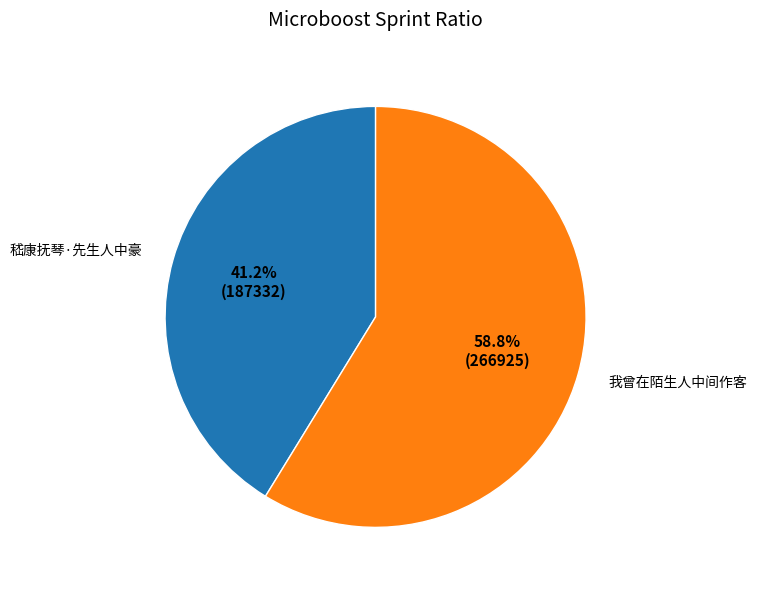

Which category has the biggest portion of the pie?

我曾在陌生人中间作客